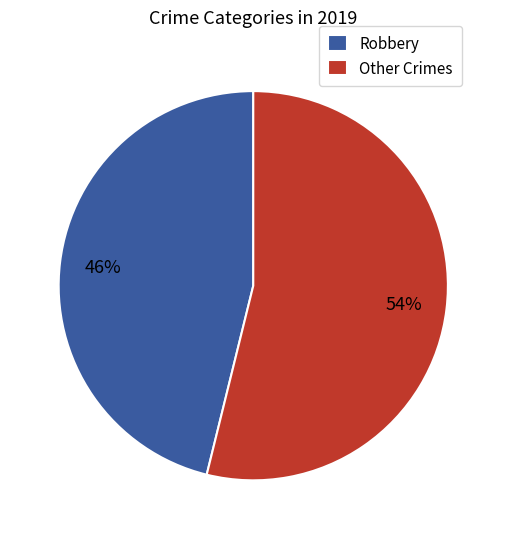

Rank the categories by value from highest to lowest.

Other Crimes, Robbery